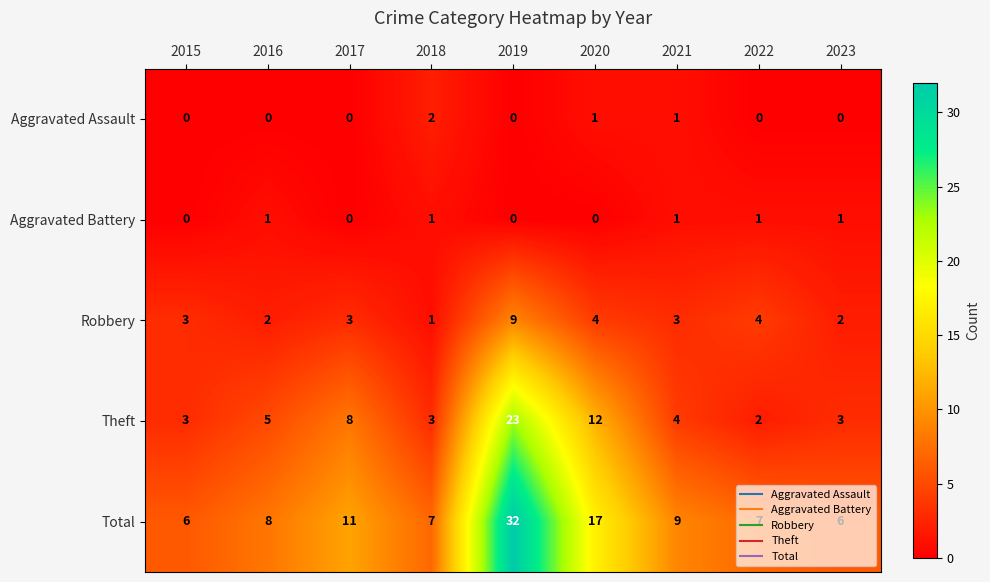

What is the total value across all series at 2021?

18